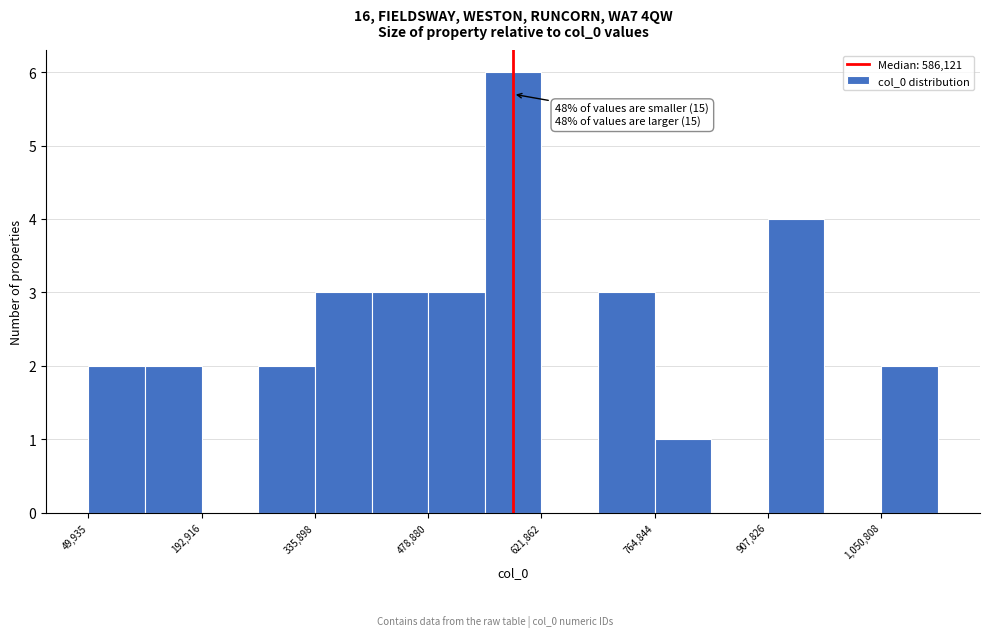

Read against the x-axis, roughly where is the centre of the tallest bar?

580000